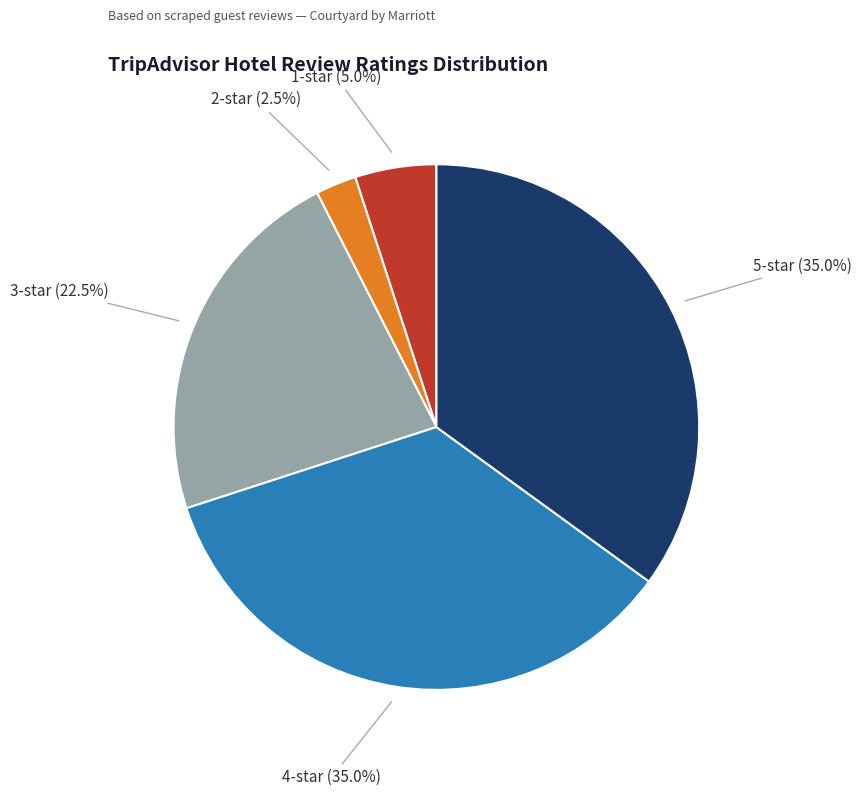

How many segments does this pie chart have?

5